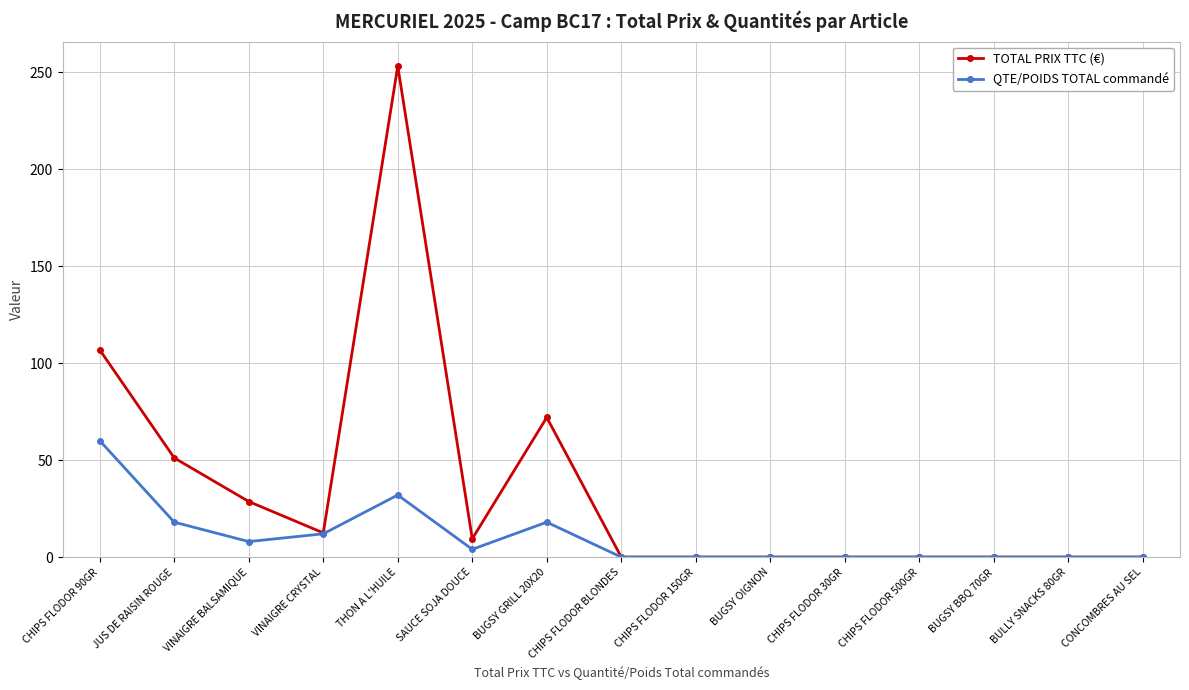

Rank the series by their average value, from lowest to highest.

QTE/POIDS TOTAL commandé, TOTAL PRIX TTC (€)